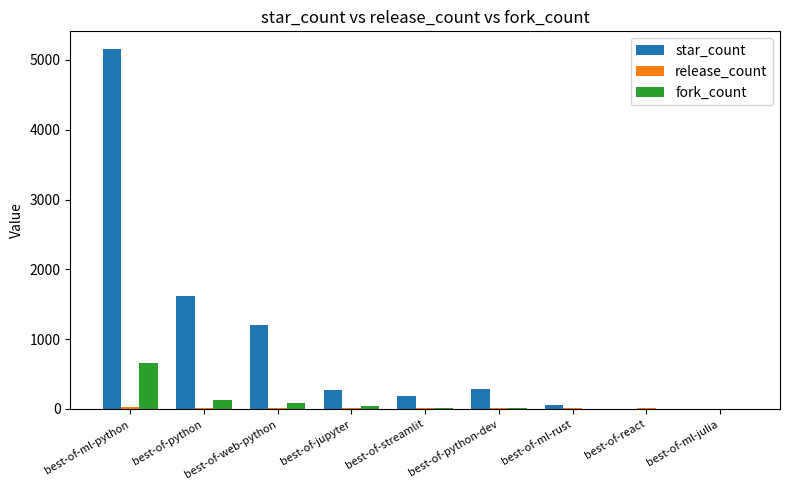

How many groups of bars are there?

9